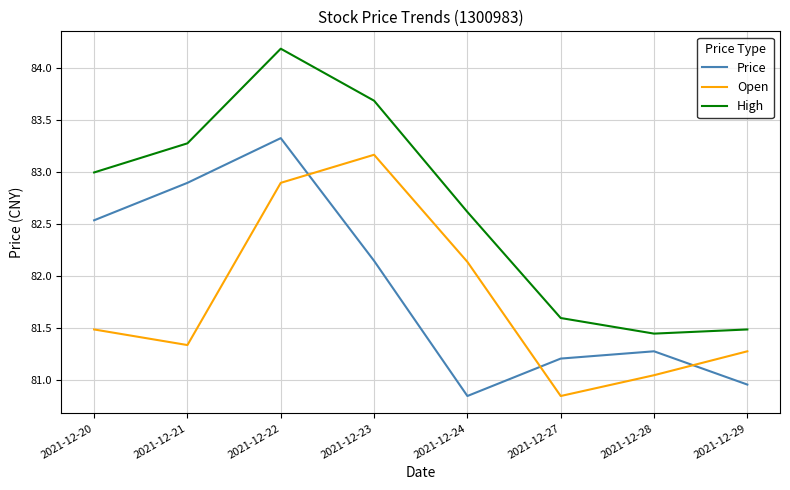

Rank the series at 2021-12-28 from highest to lowest value.

High, Price, Open